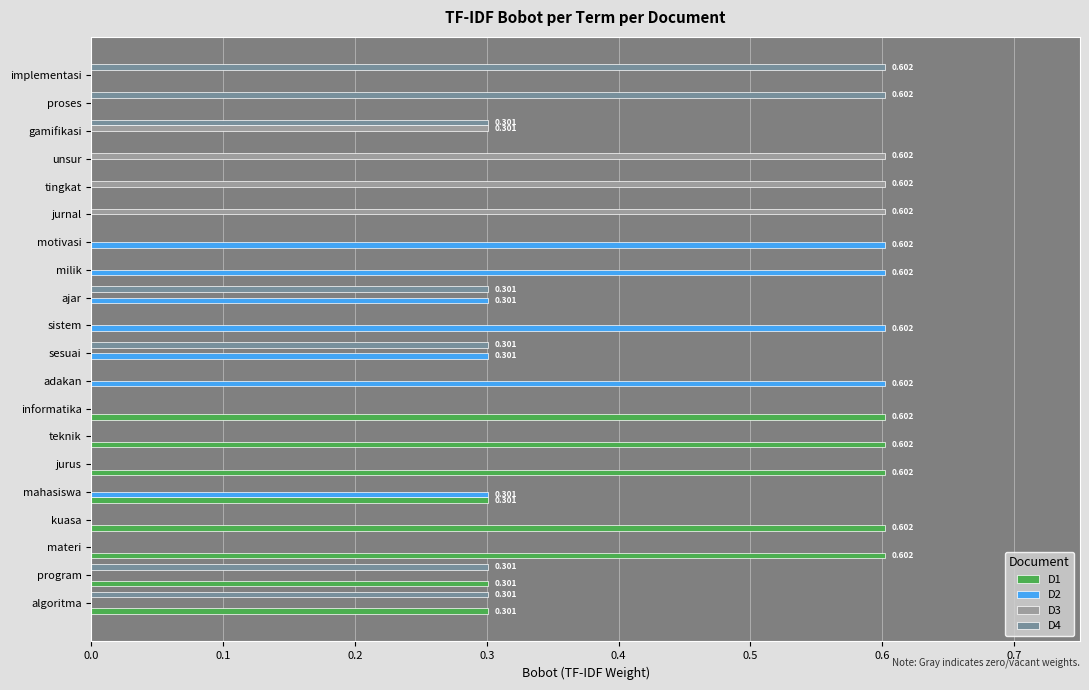

What are all the series names shown in the legend?

D1, D2, D3, D4